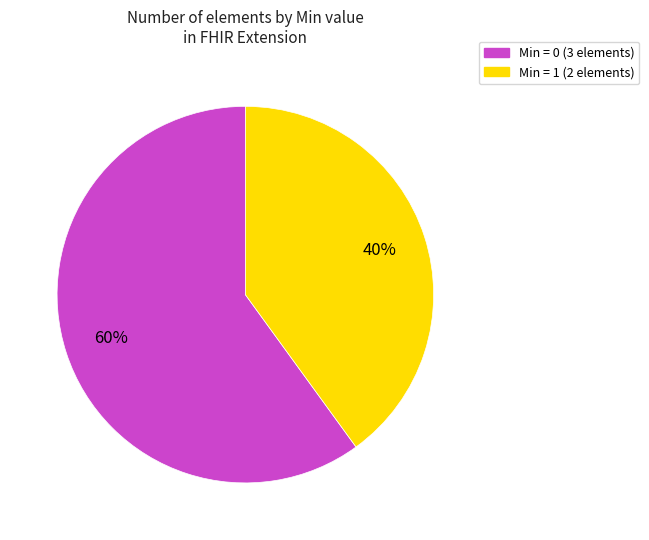

Is there any slice that represents more than half of the pie?

Yes